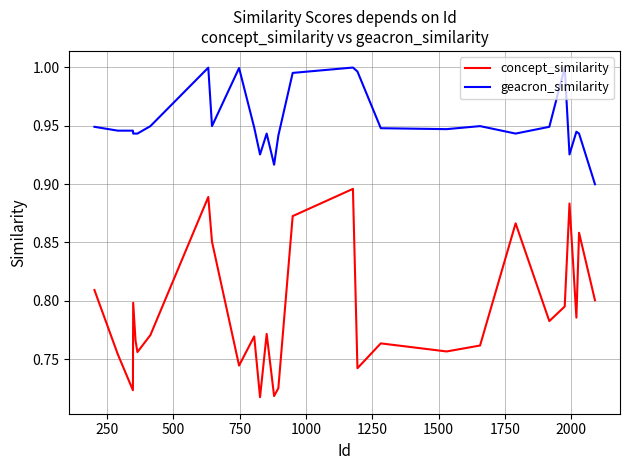

Which series has the widest spread of values?

concept_similarity